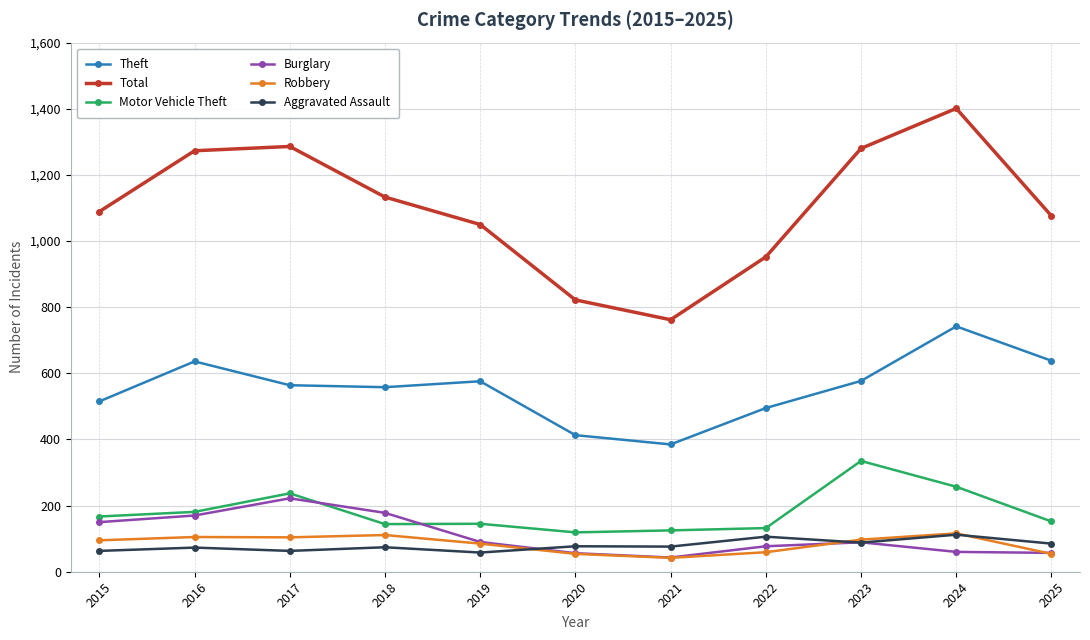

At which category is the sum across all series the highest?

2024